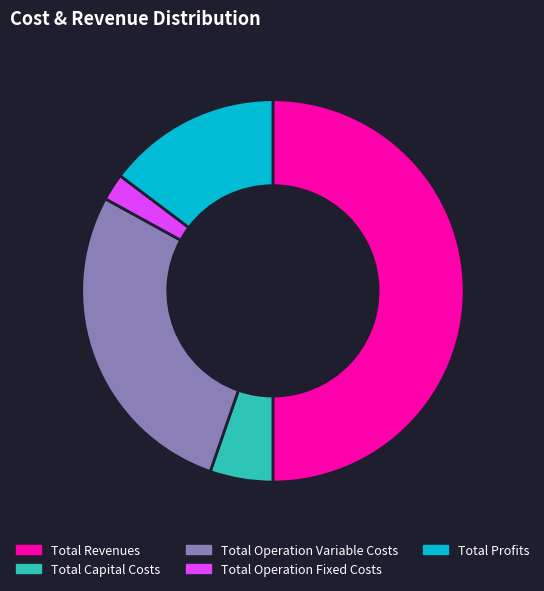

Is the sum of Total Profits and Total Capital Costs greater than half?

No